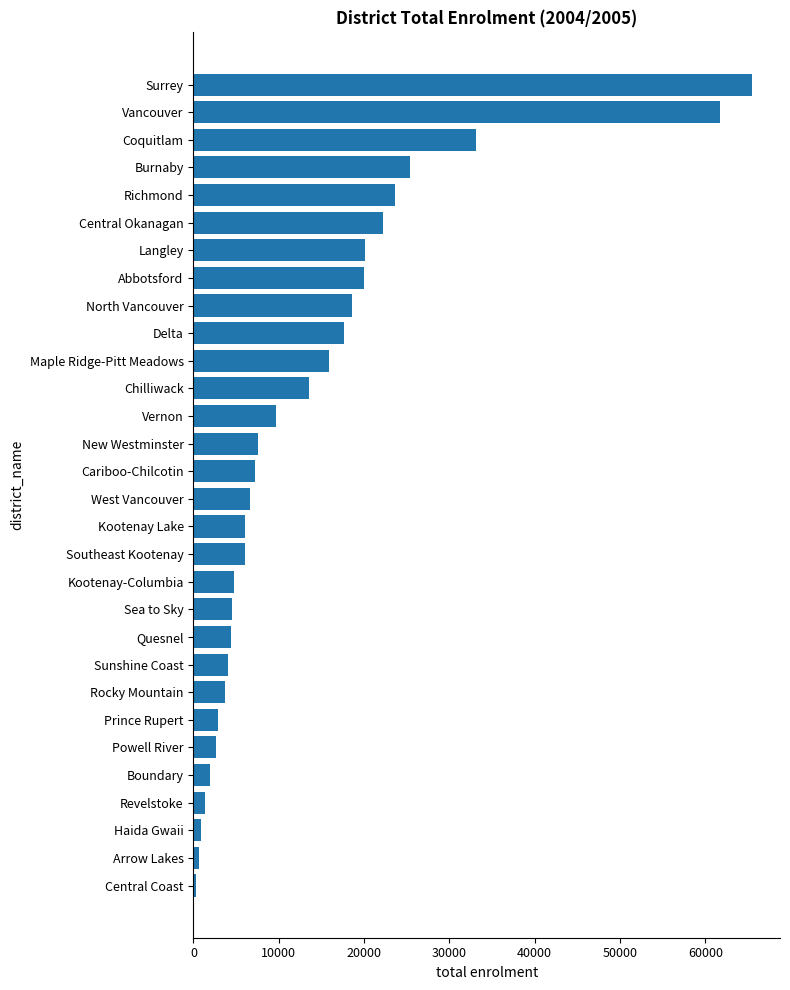

Is it true that the value at Chilliwack is 13591?

True